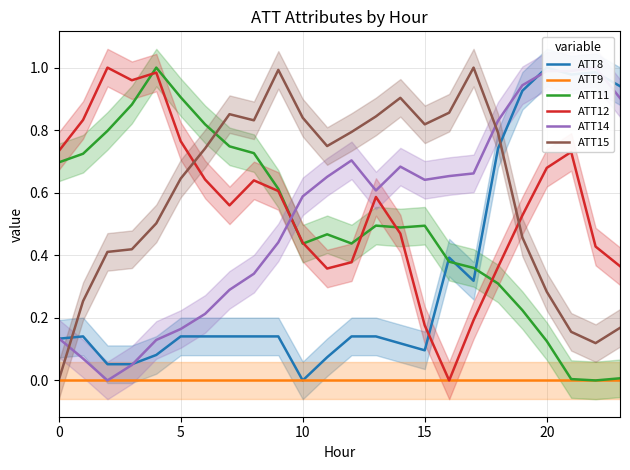

After their last crossing, which series has the higher values: ATT11 or ATT15?

ATT15